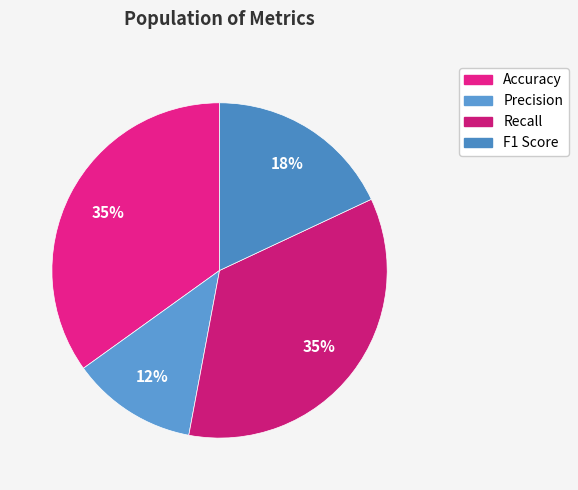

Does Precision account for over 50% of the chart?

No